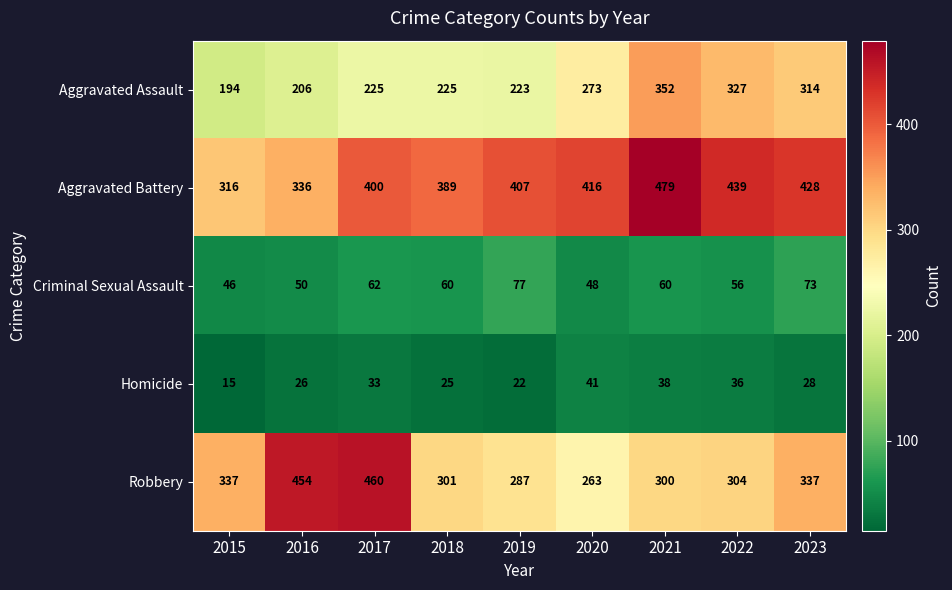

What is the sum of all Aggravated Assault values?

2339